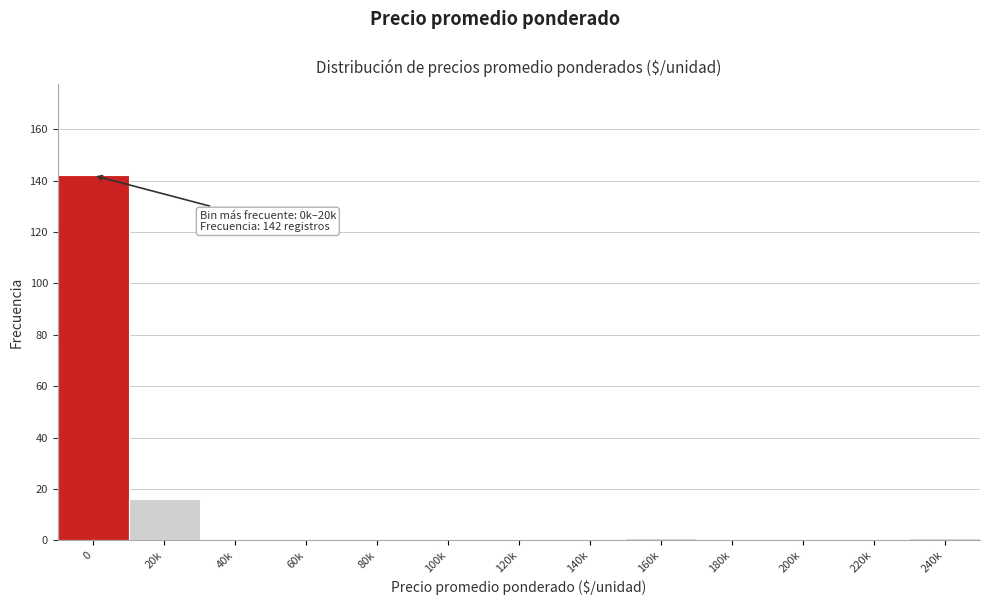

Reading left to right, what are all the values shown in this chart?

0=142	20k=16	40k=0	60k=0	80k=0	100k=0	120k=0	140k=0	160k=1	180k=0	200k=0	220k=0	240k=1